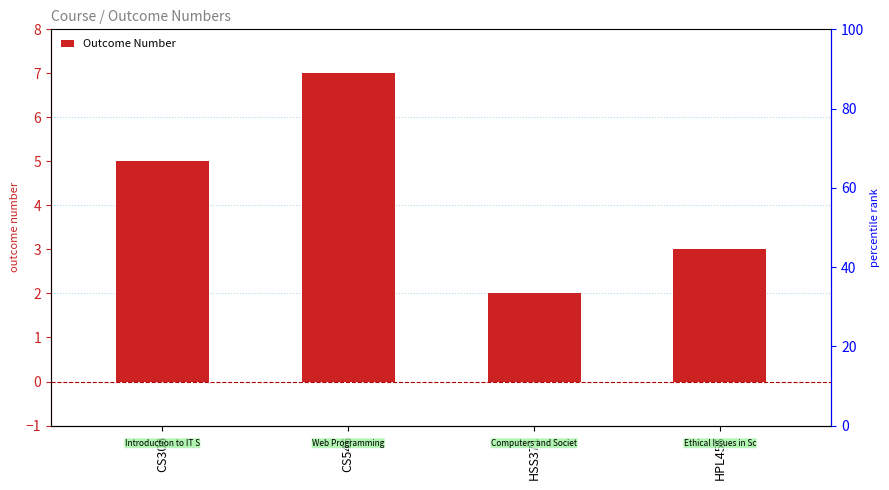

At which label does the data first exceed 5?

CS546